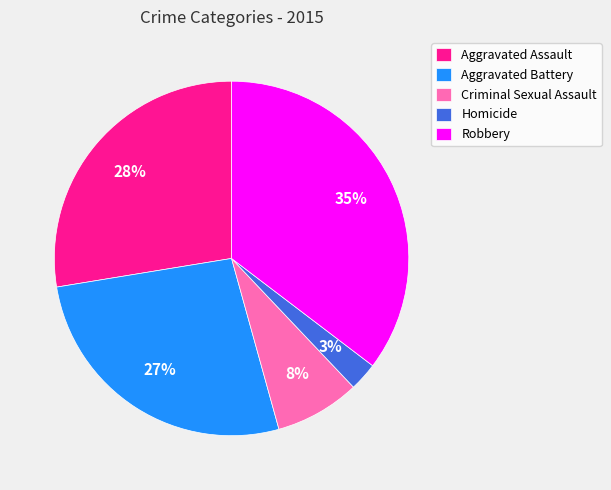

Combined, do Aggravated Battery and Homicide account for over 50%?

No